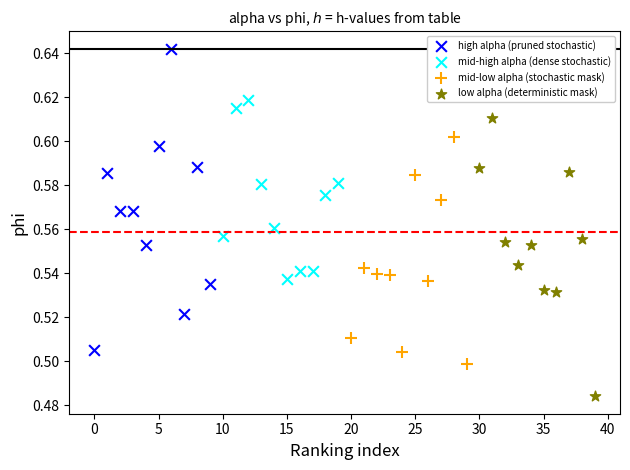

Which series has the largest Y range (max minus min)?

high alpha (pruned stochastic)